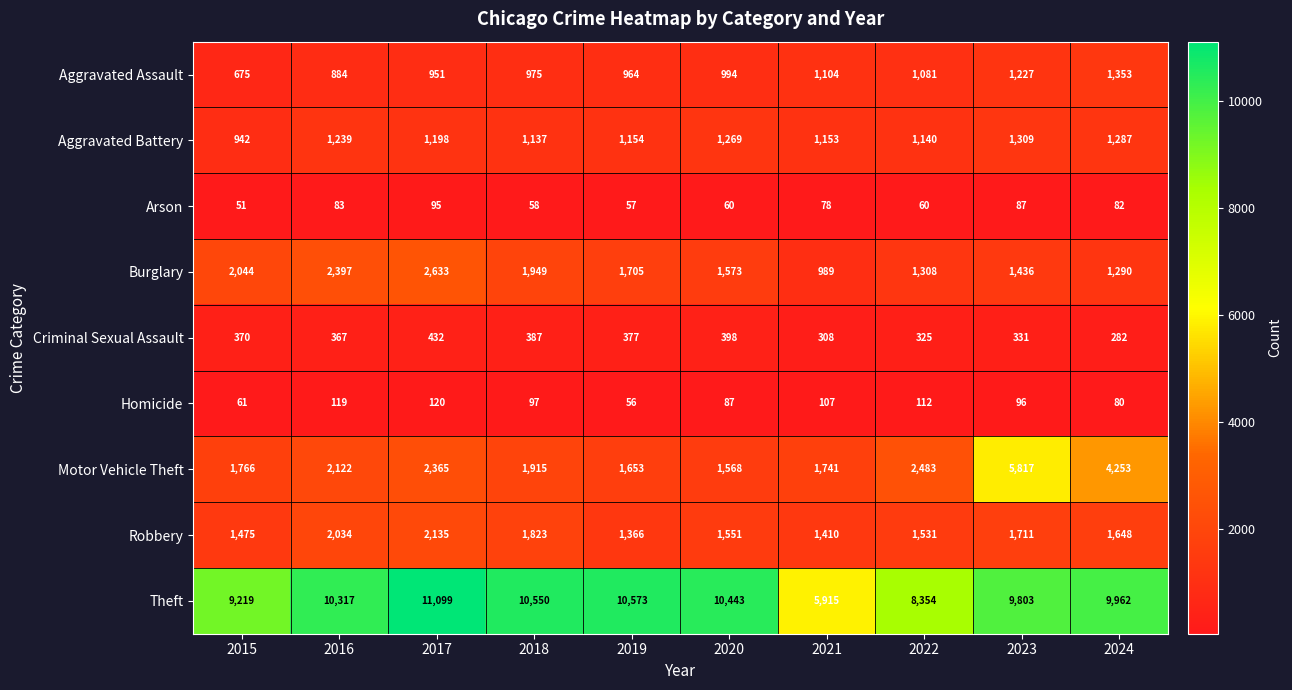

Is it true that Aggravated Battery equals 497 at 2024?

False